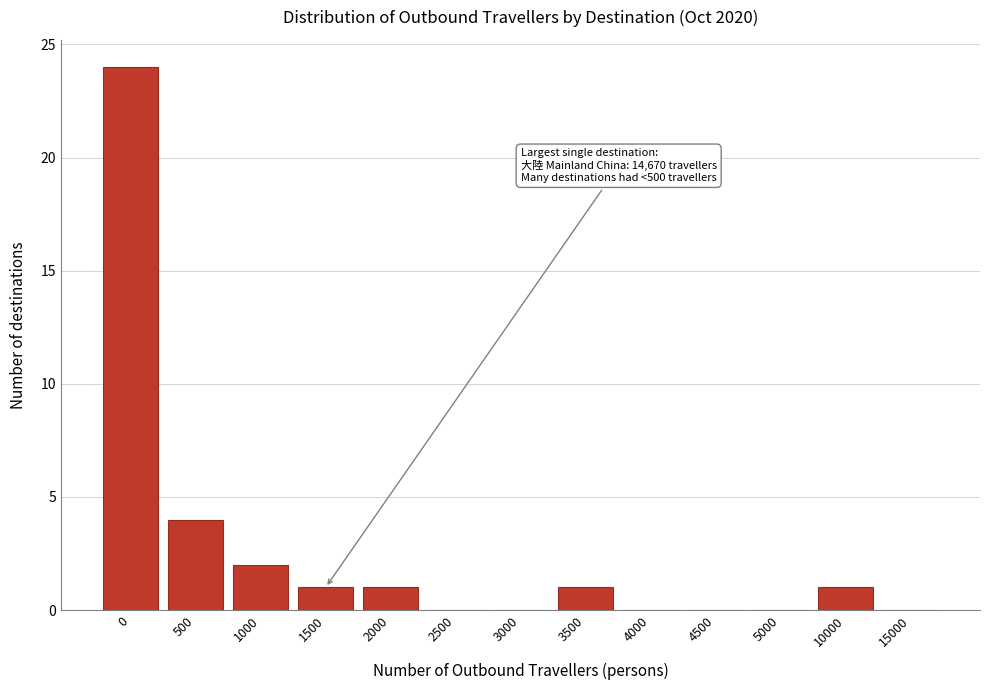

Reading right to left, what are all the values shown in this chart?

15000=0	10000=1	5000=0	4500=0	4000=0	3500=1	3000=0	2500=0	2000=1	1500=1	1000=2	500=4	0=24